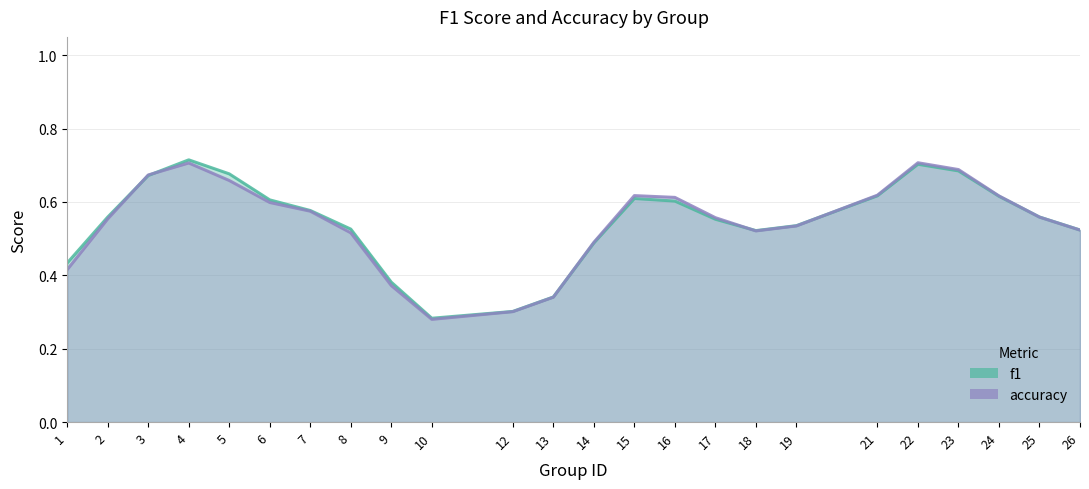

What value does the f1 series have at 22?

0.7